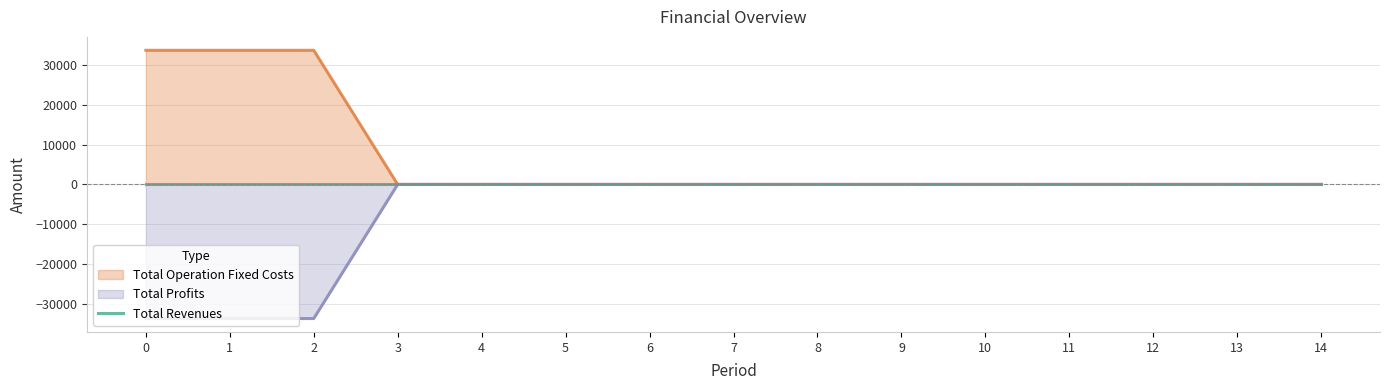

The value of Total Profits at 6 is 0.0. True or false?

True